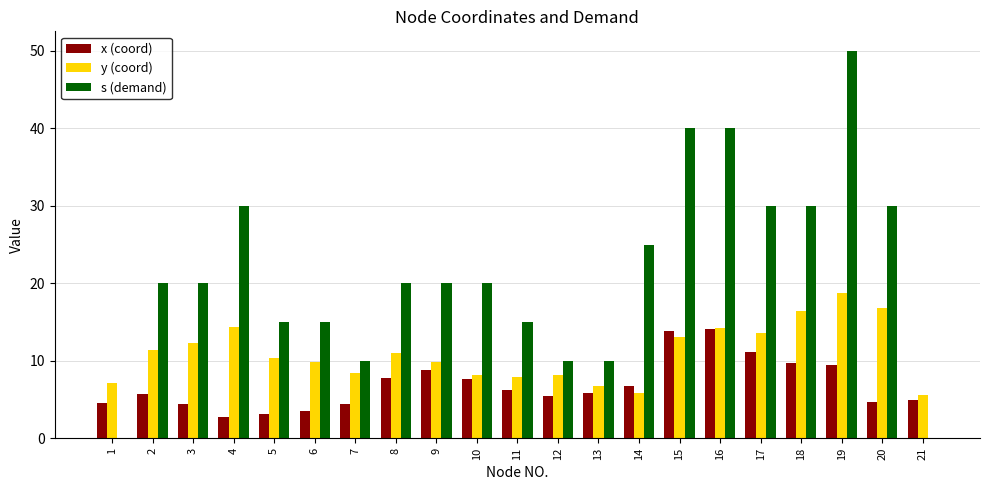

How many categories are shown in the chart?

21